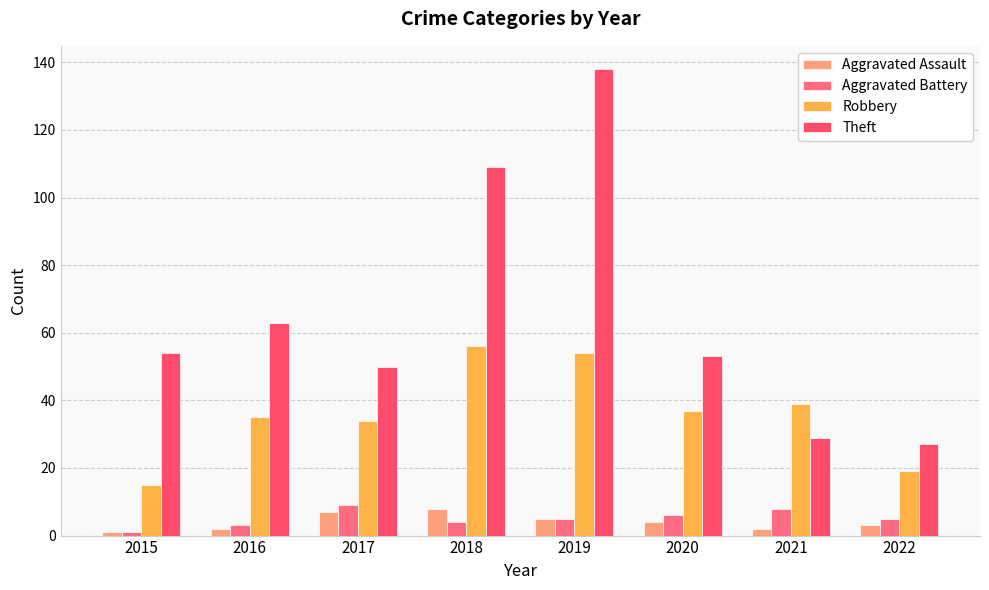

Between 2019 and 2022, which series saw the biggest shift?

Theft